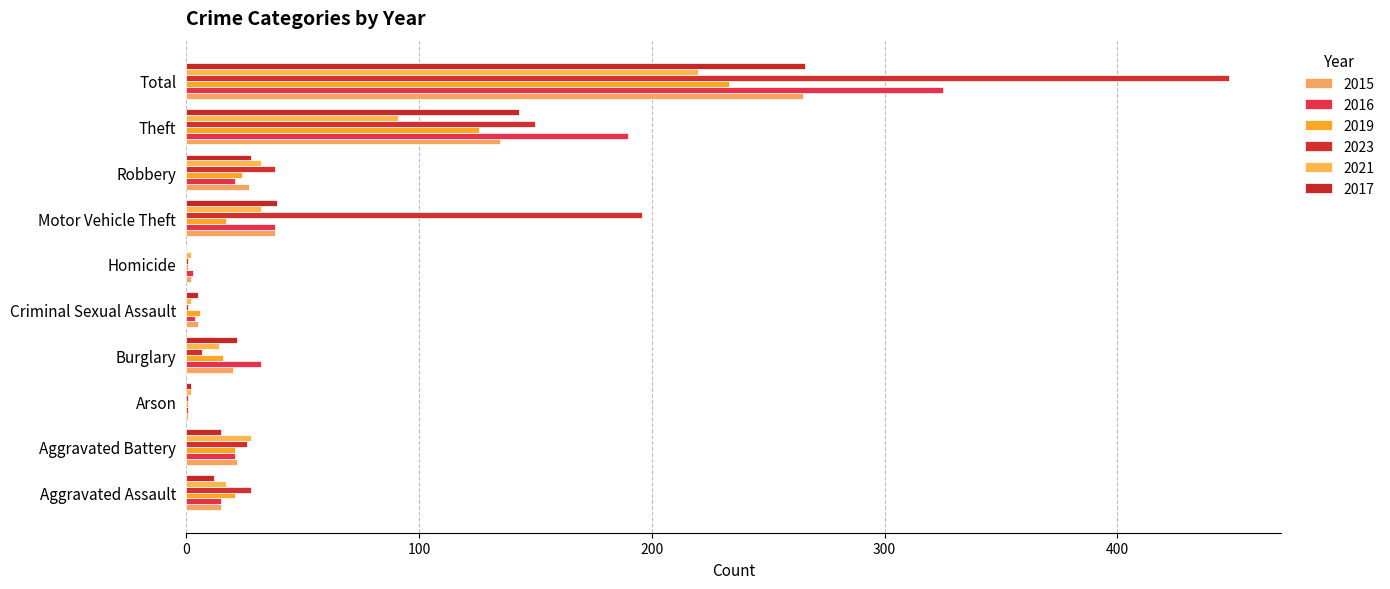

Rank the series at Theft from lowest to highest value.

2021, 2019, 2015, 2017, 2023, 2016